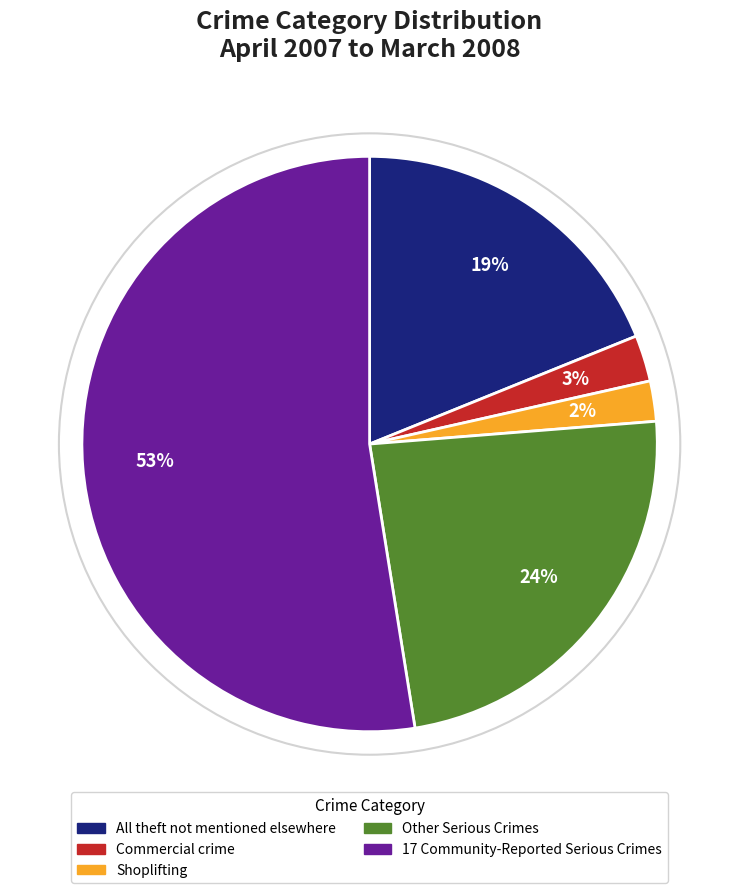

The 17 Community-Reported Serious Crimes slice represents 41% of the pie. True or false?

False